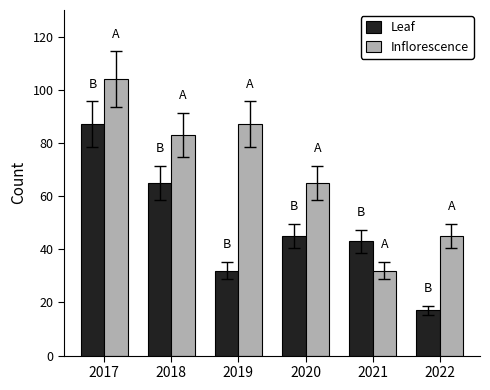

What is the average value of the Inflorescence series?

69